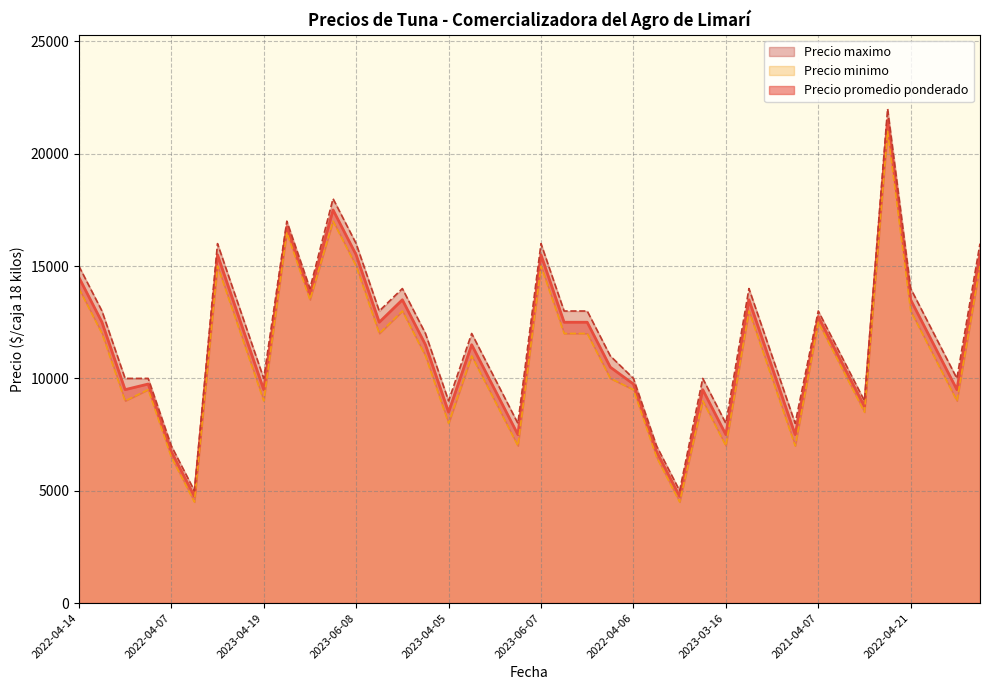

What is the highest value of the Precio promedio ponderado series?

21500